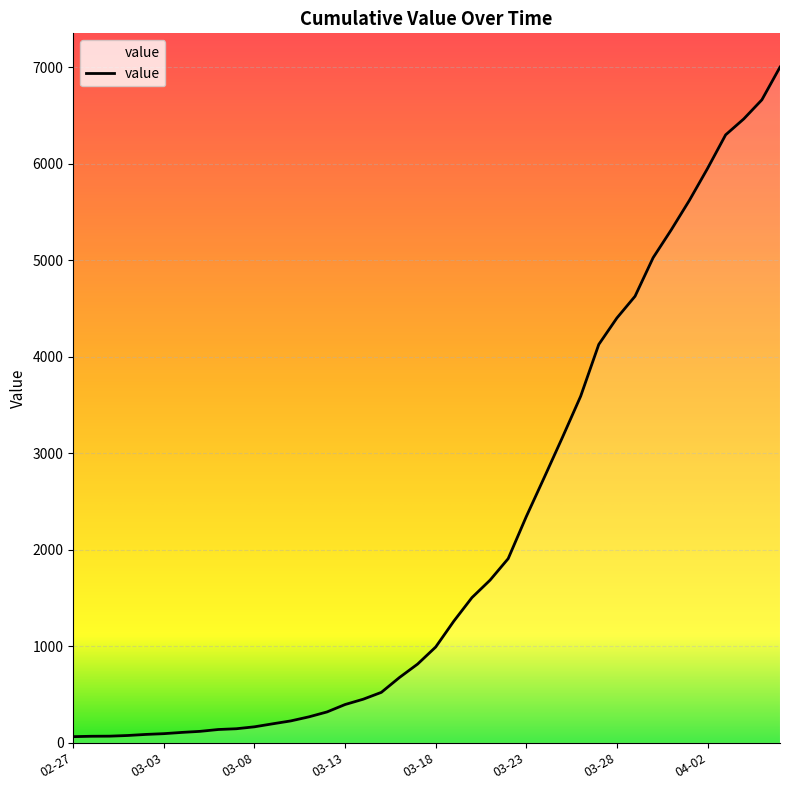

What is the greatest value displayed?

7003